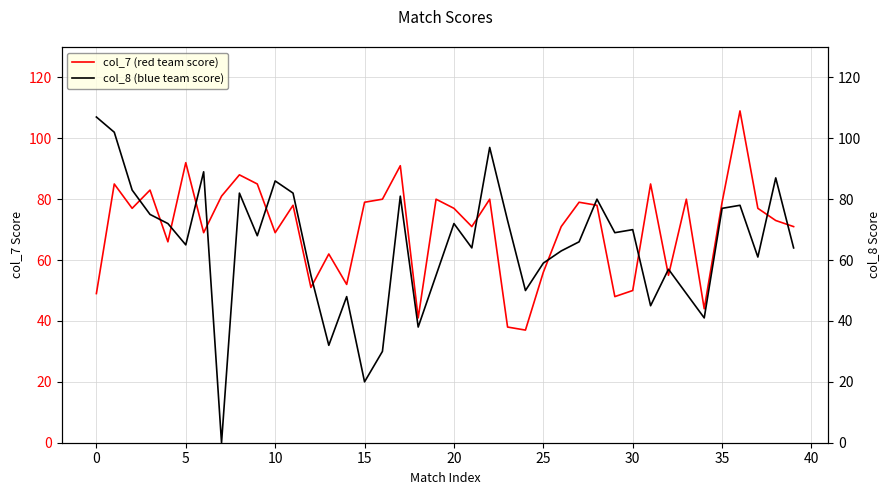

What is the highest value of the col_7 (red team score) series?

109